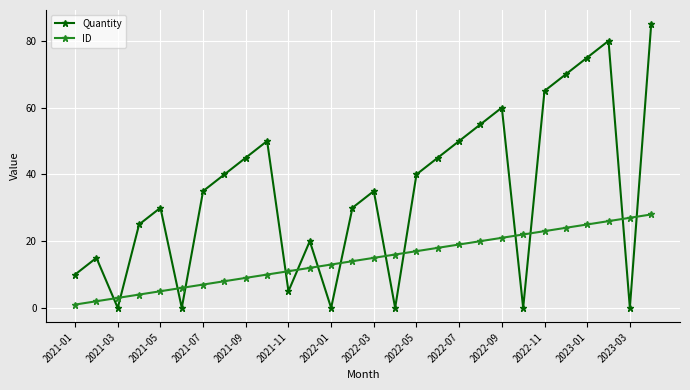

Is this an area chart (filled region under the line)?

No